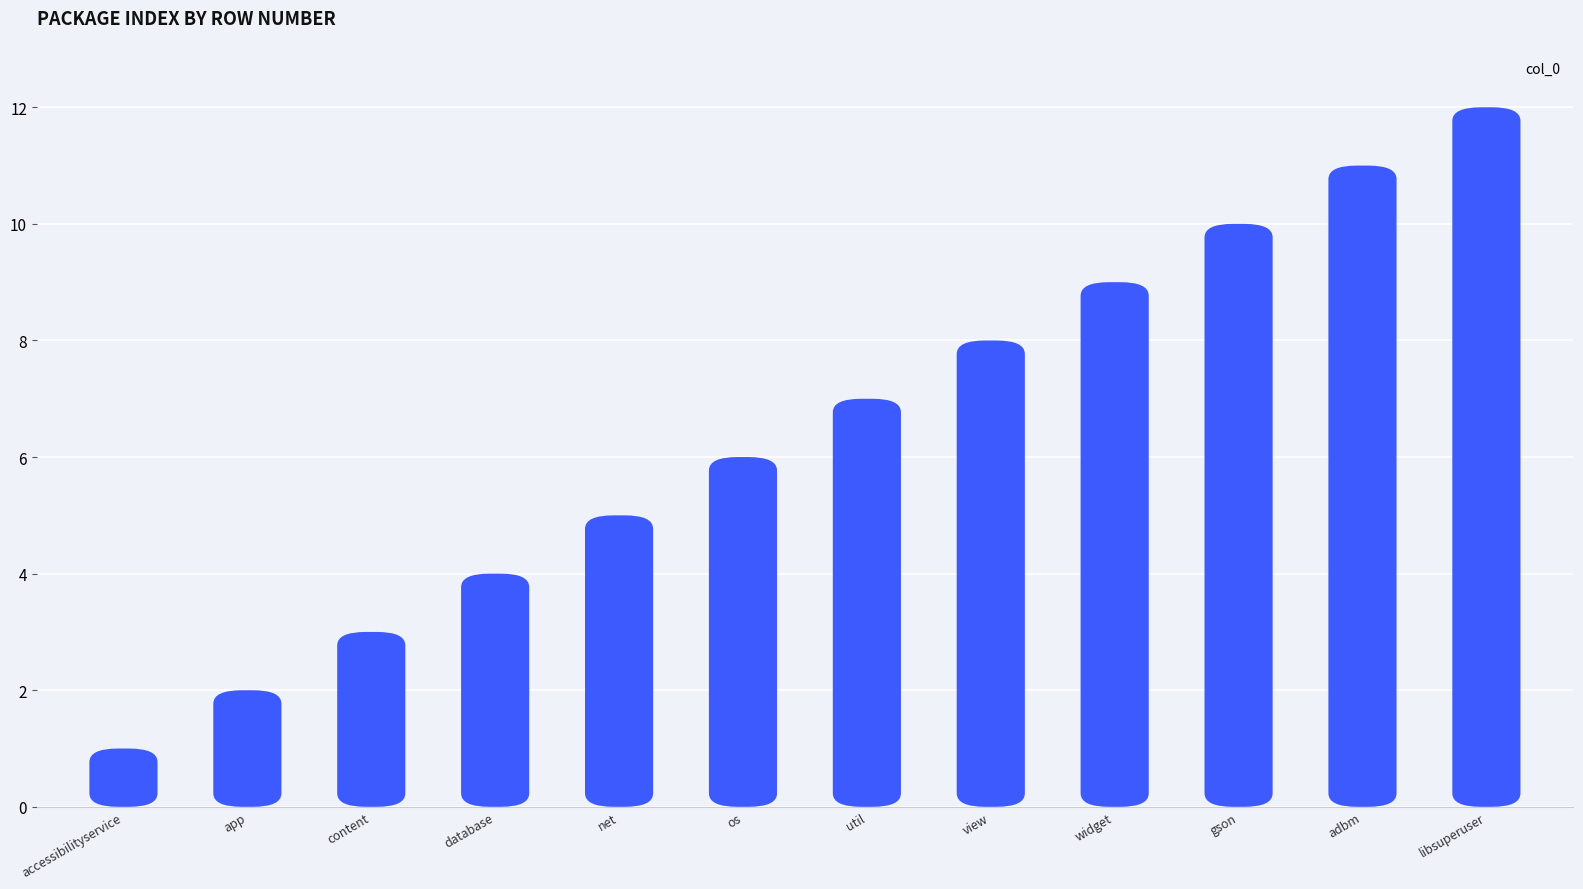

Rank the categories by value from lowest to highest.

accessibilityservice, app, content, database, net, os, util, view, widget, gson, adbm, libsuperuser